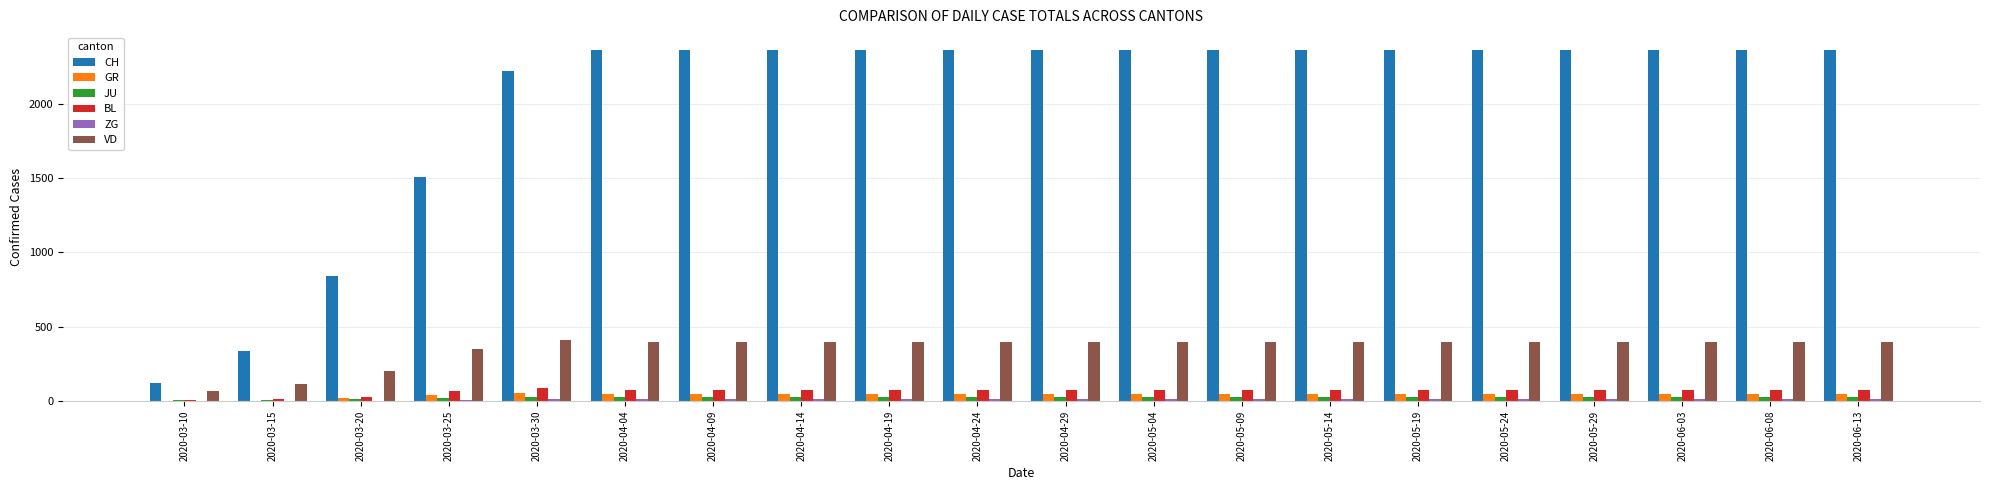

Are the bars grouped side by side (vs. stacked)?

Yes